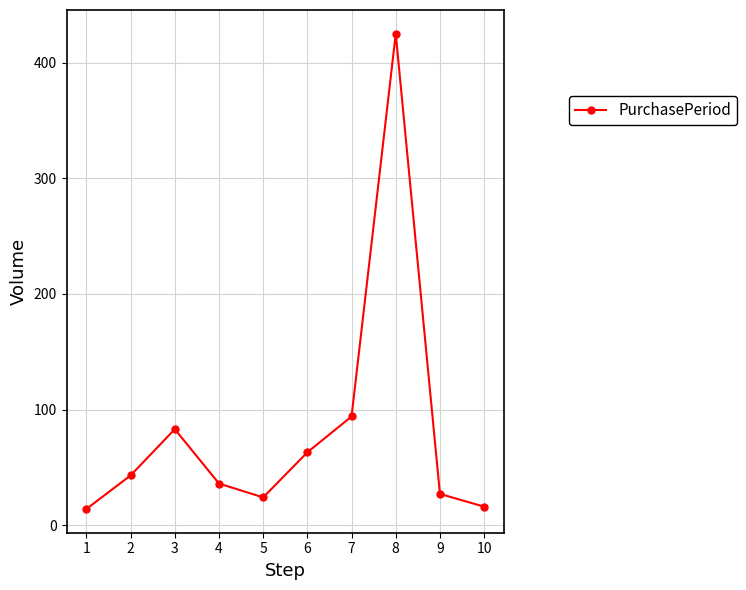

What is the sum of the values at 9 and 1?

41